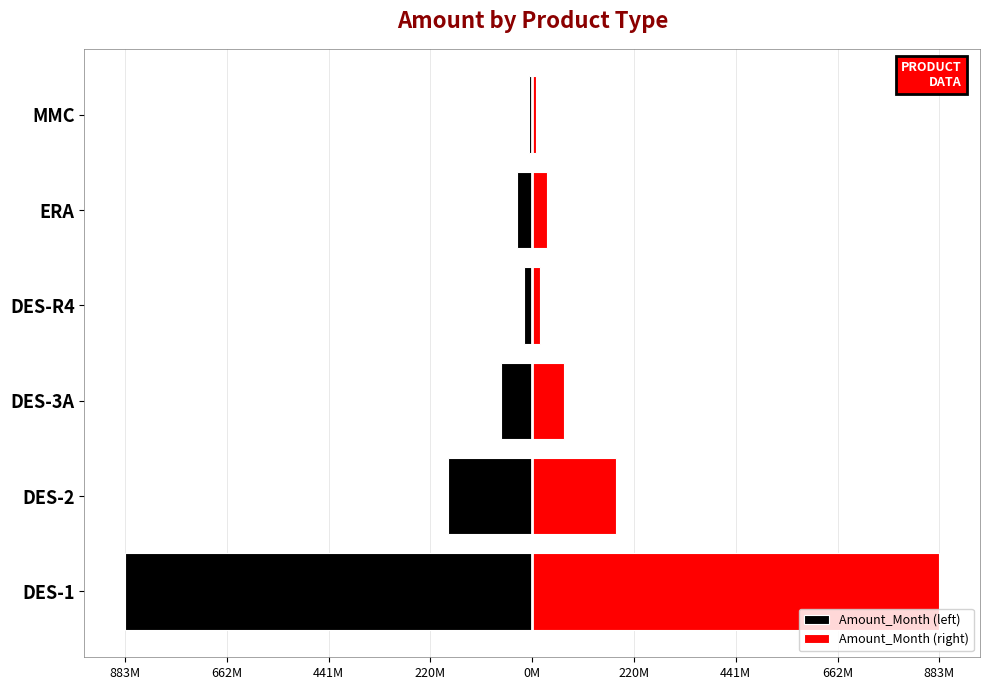

How many distinct data groups are displayed?

2